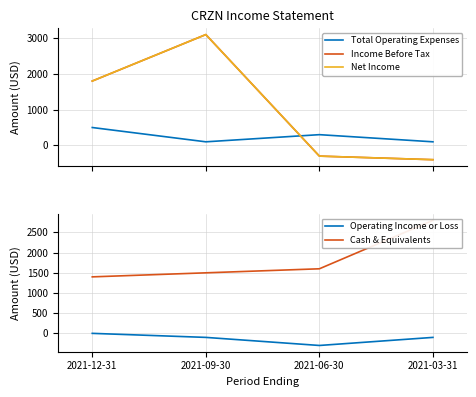

How many values in Income Before Tax are below zero?

2